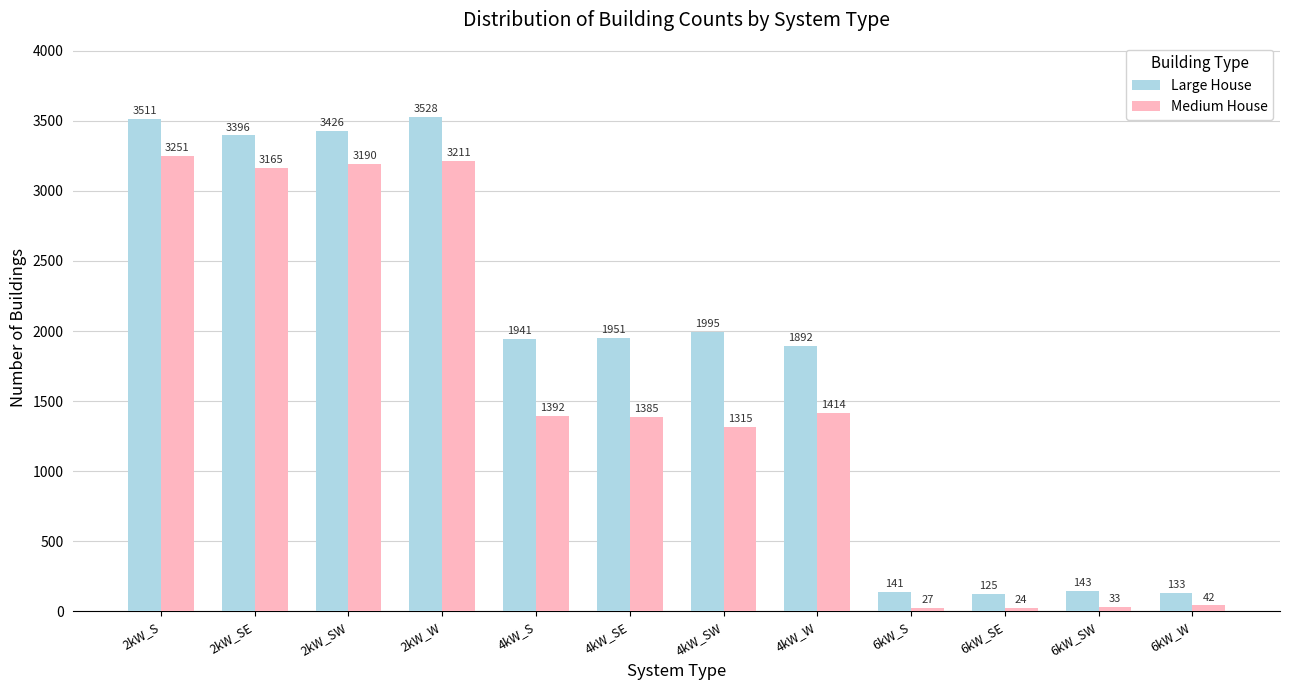

How many data points in Large House are less than 1951?

6